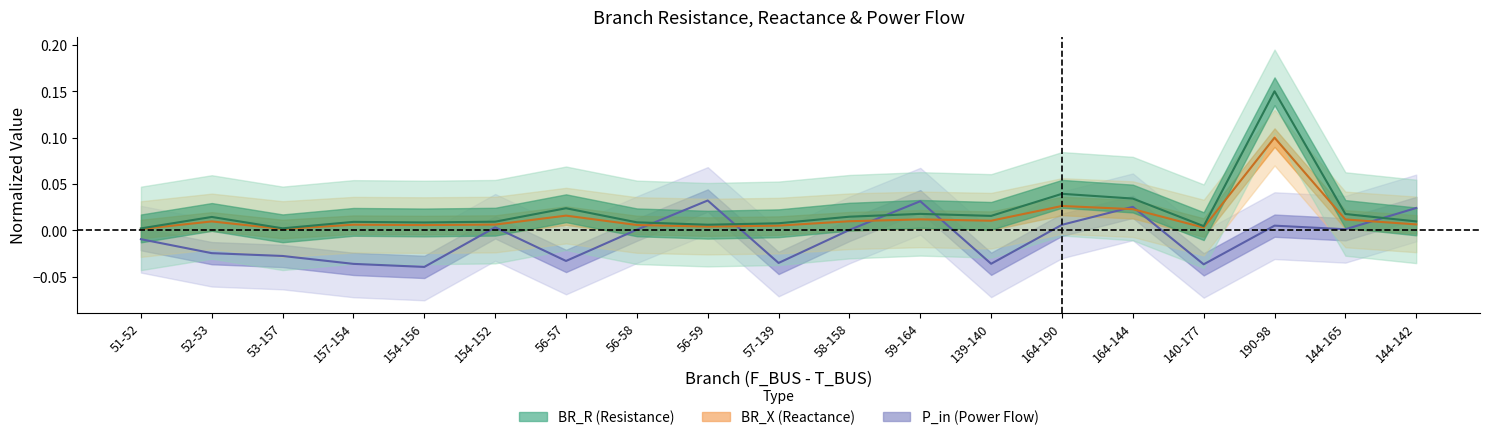

At which category does BR_R reach its first local valley?

53-157